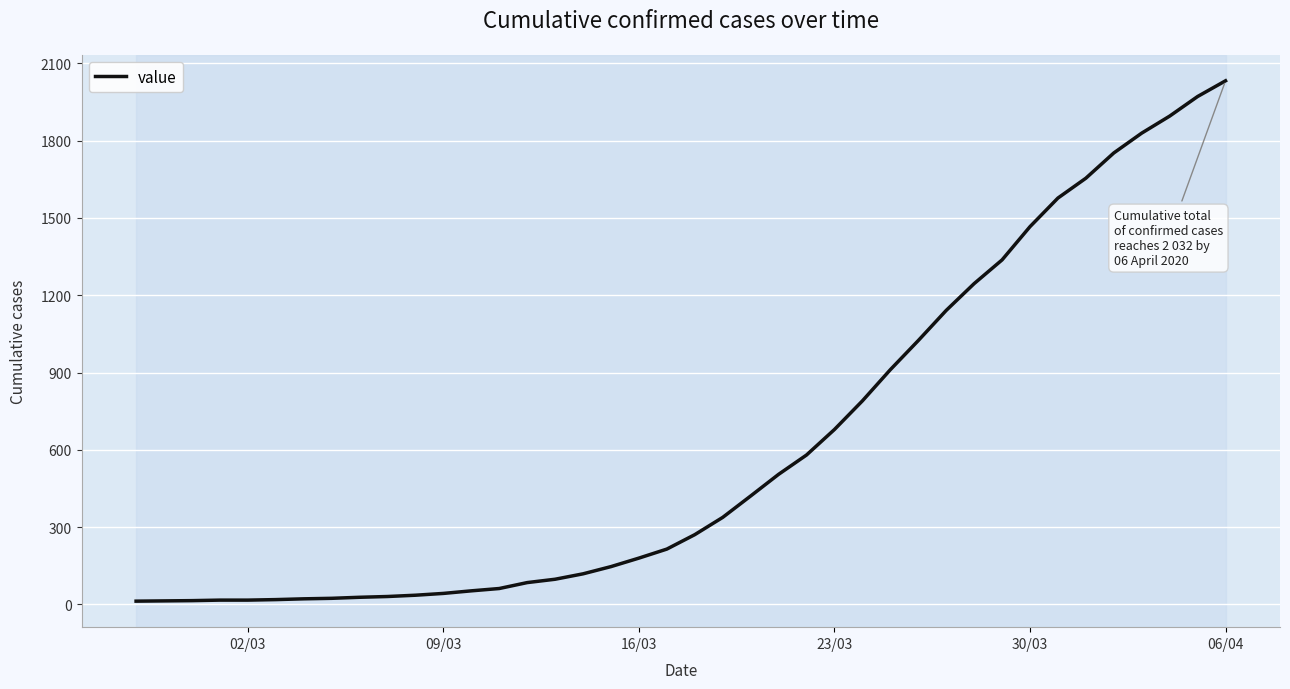

What is the difference between the maximum and minimum values?

2019